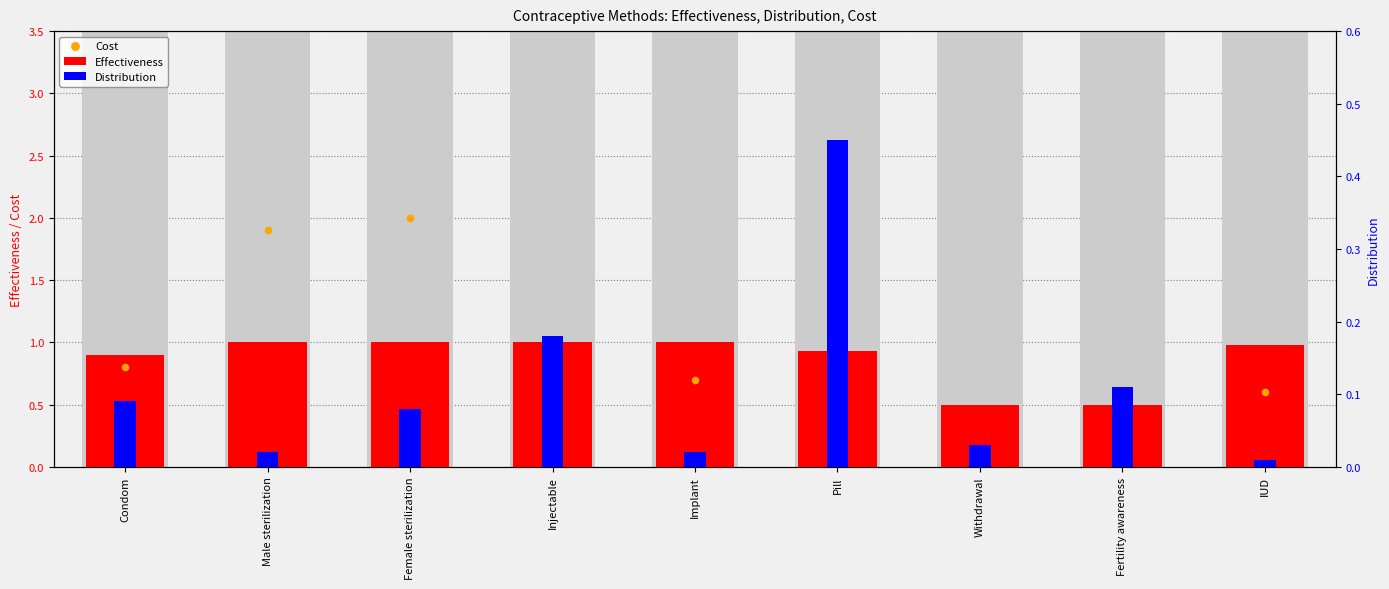

Which series reaches the minimum Y coordinate?

Cost